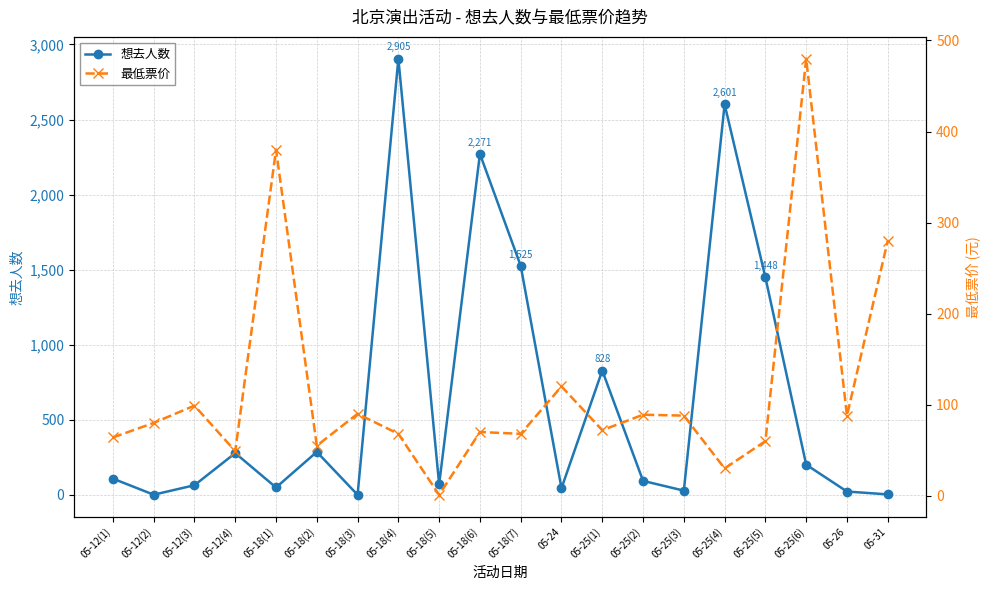

What is the approximate value of 想去人数 at 05-12(4)?

278